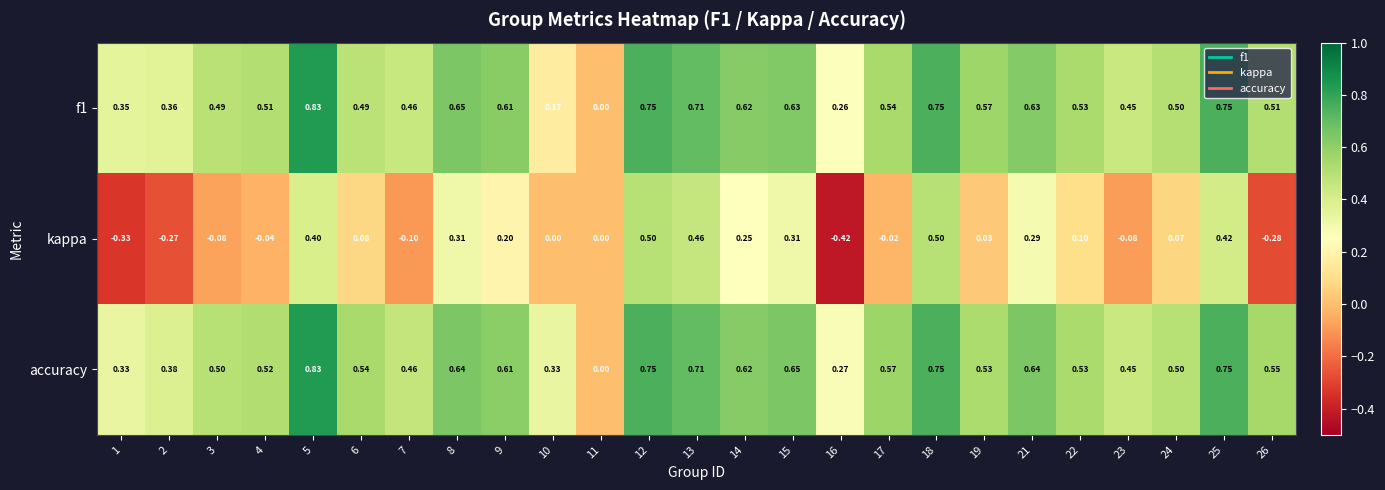

Which series changed the most between 16 and 21?

kappa